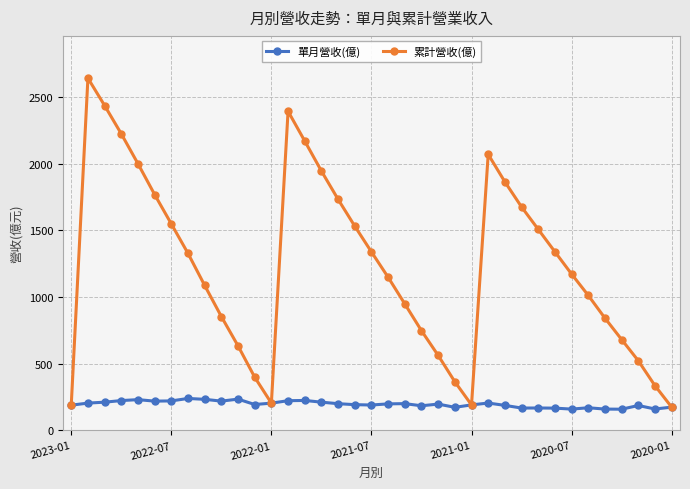

Which series has the largest range (max minus min)?

累計營收(億)